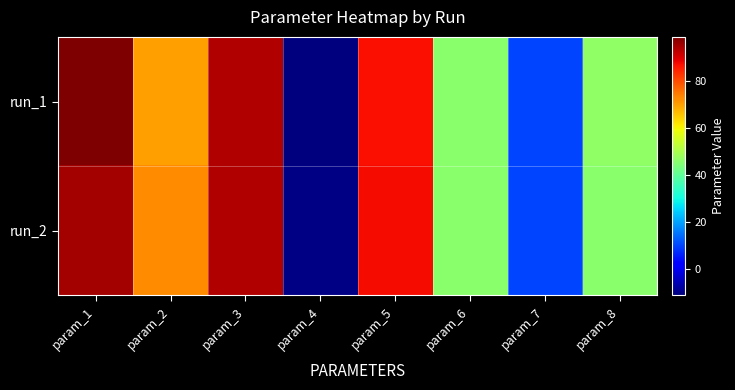

Which category has the lowest value across all series?

param_4